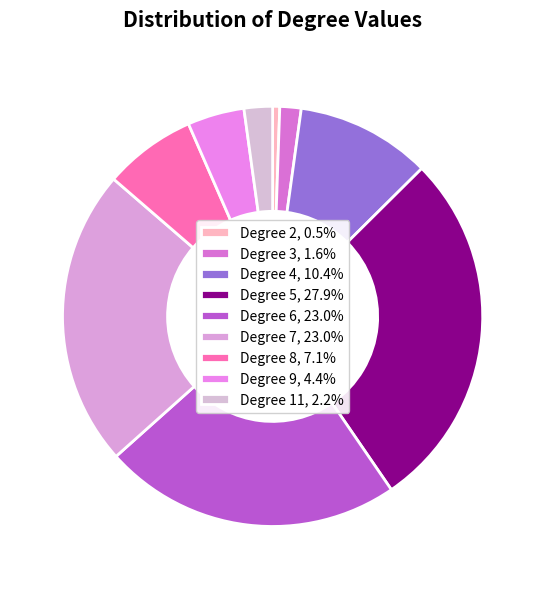

Which slice is the smallest?

2